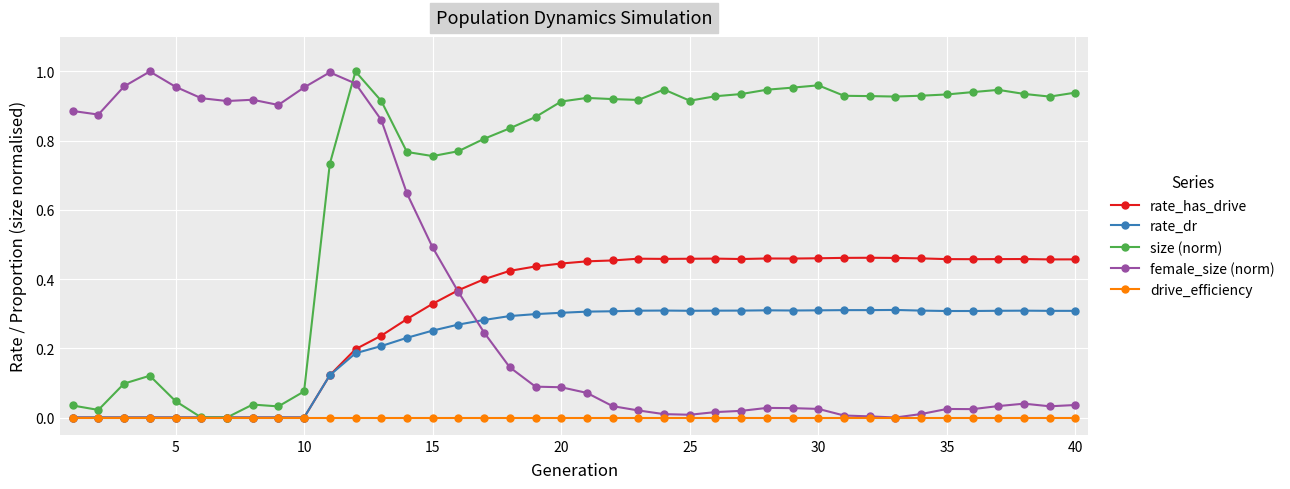

Which series has the largest total across all categories?

size (norm)